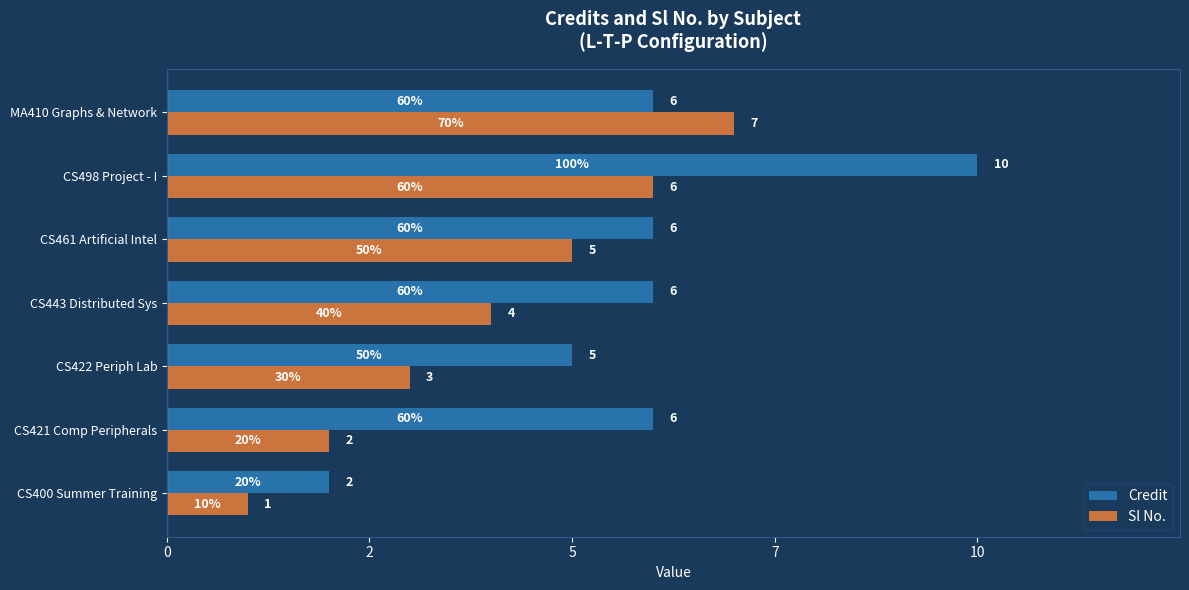

Reading left to right, what are all the values shown in this chart?

Credit: 2	6	5	6	6	10	6
Sl No.: 1	2	3	4	5	6	7